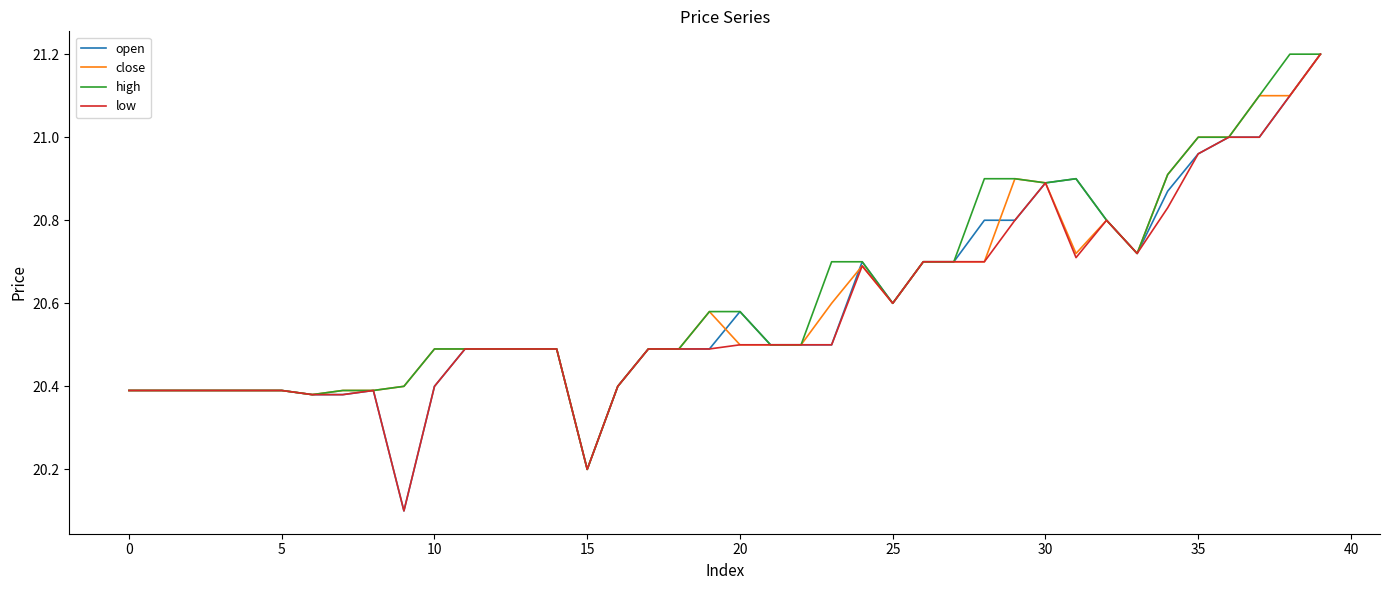

How many distinct data groups are displayed?

4